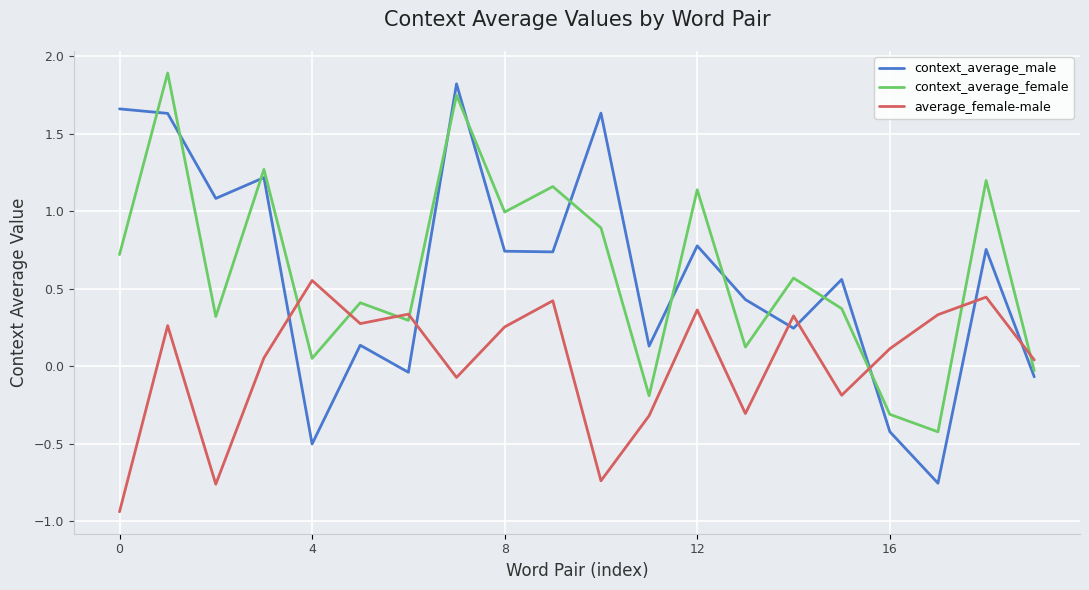

What is the difference between the maximum and minimum values in the context_average_male series?

2.6